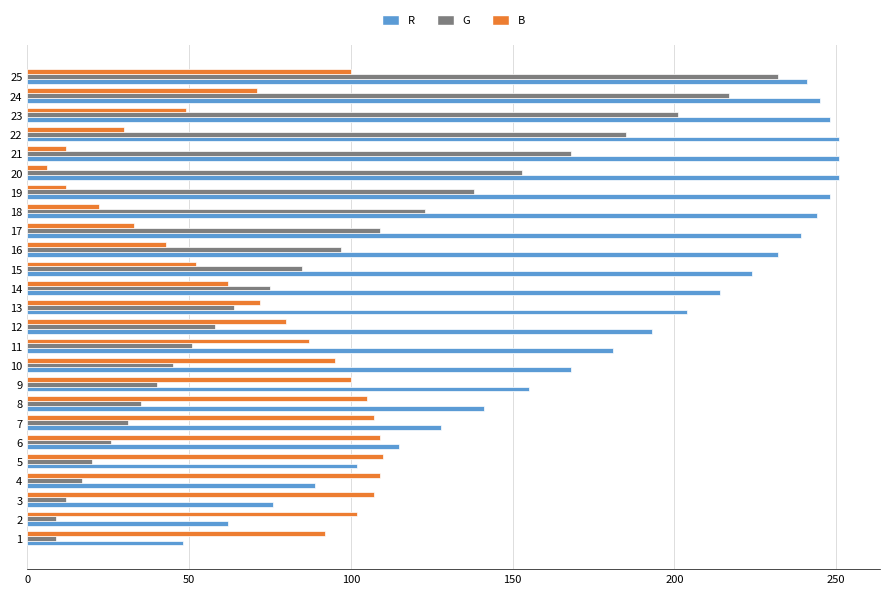

At which label is G closest to 120?

18